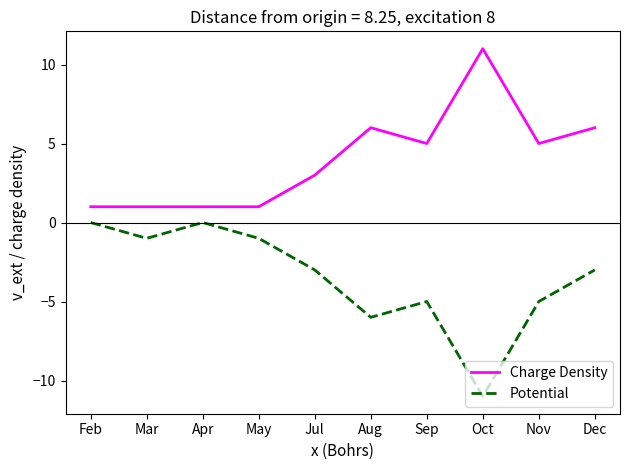

Reading right to left, list all the values displayed in this chart.

Charge Density: Dec=6	Nov=5	Oct=11	Sep=5	Aug=6	Jul=3	May=1	Apr=1	Mar=1	Feb=1
Potential: Dec=-3	Nov=-5	Oct=-11	Sep=-5	Aug=-6	Jul=-3	May=-1	Apr=0	Mar=-1	Feb=0